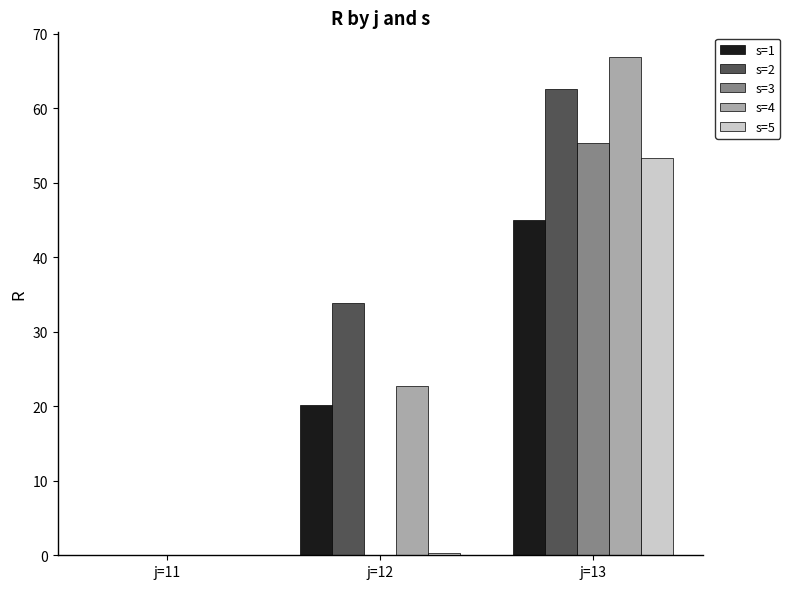

What is the difference between the s=1 values at j=12 and j=11?

20.2